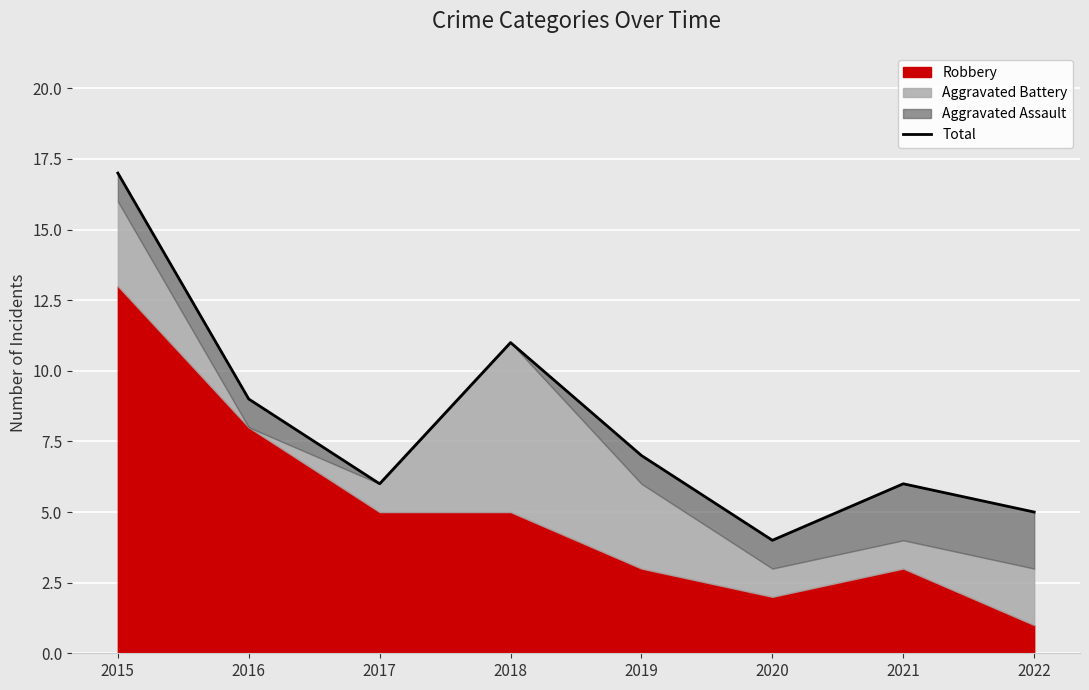

What is the value of the 1st point from the left?

17